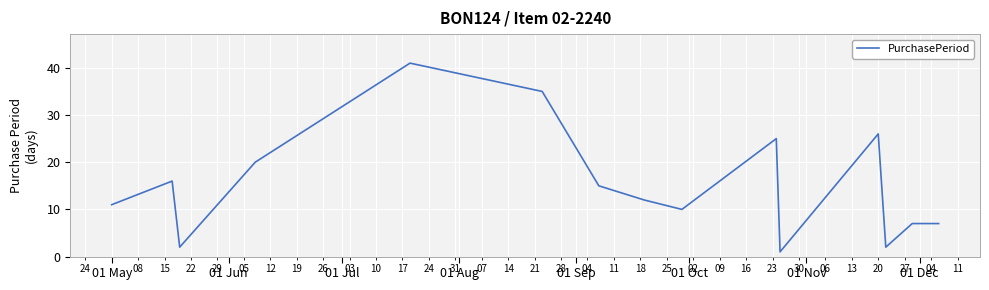

What is the difference between the maximum and minimum values?

40